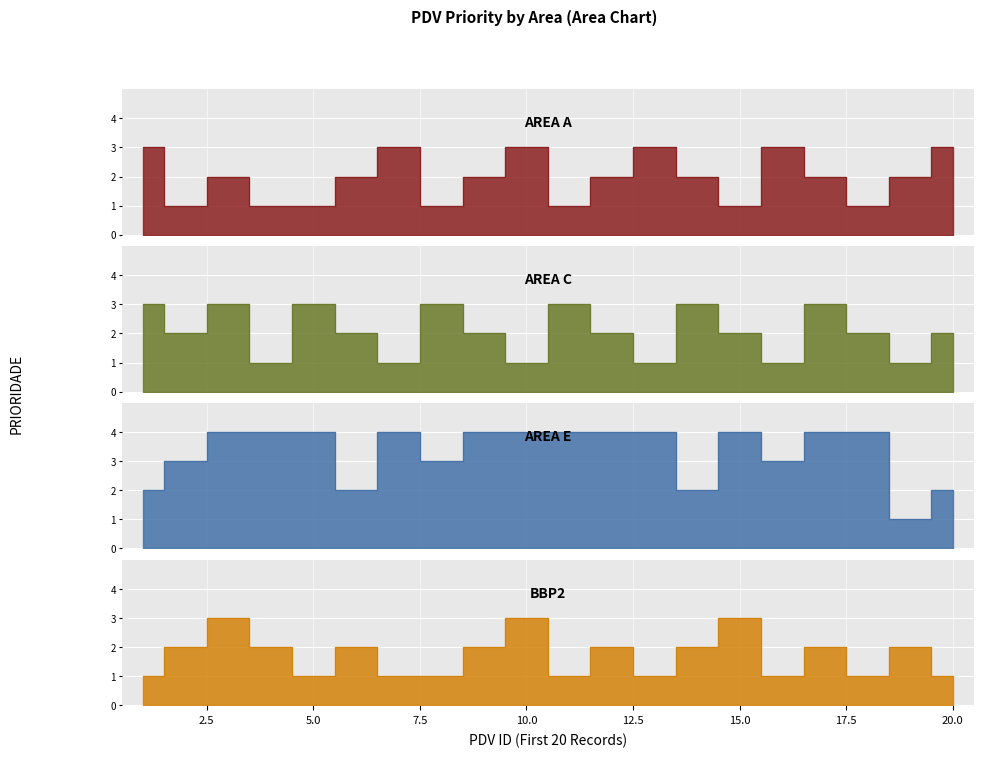

In AREA C, how many points are higher than both neighbors (excluding endpoints)?

6